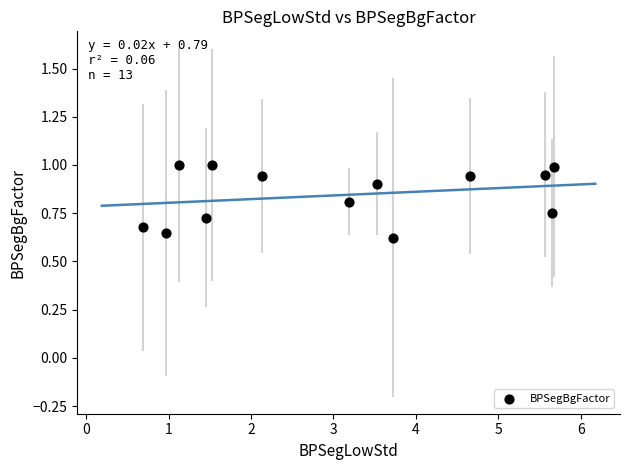

What is the range of Y values (max minus min)?

0.4